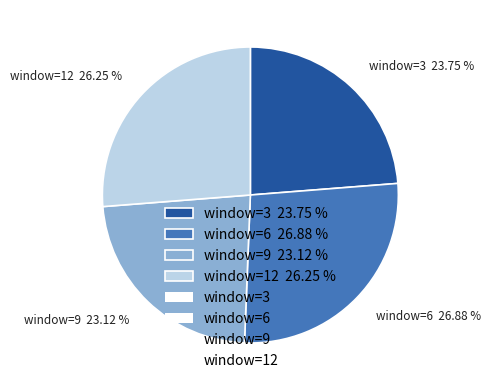

What is the ratio of the value at window=6 26.88 % to the value at window=12 26.25 %?

1.0